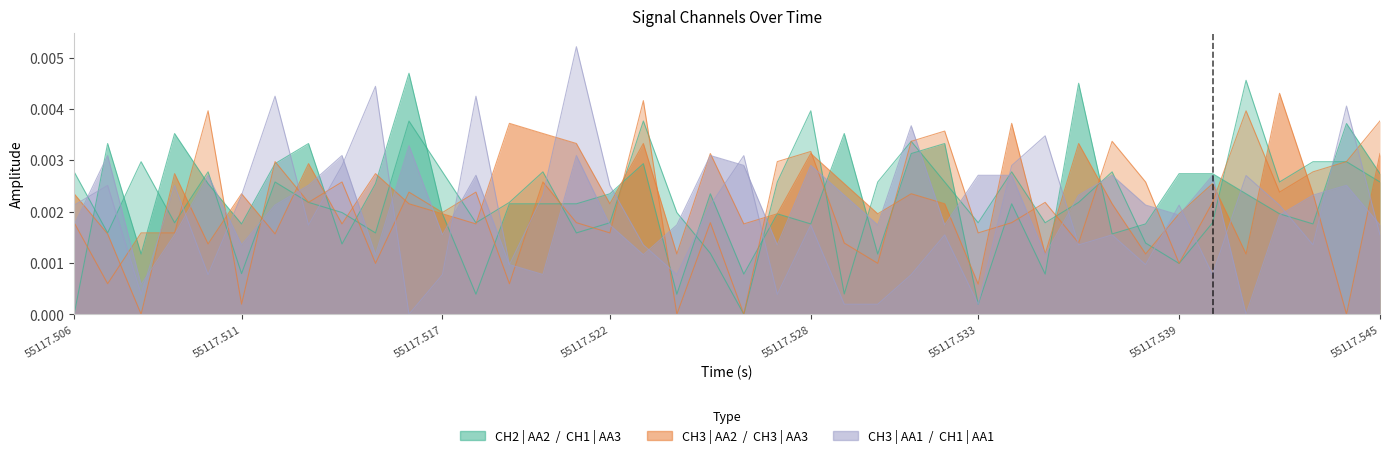

True or false: CH3 | AA1 and CH3 | AA3 intersect in this chart.

True